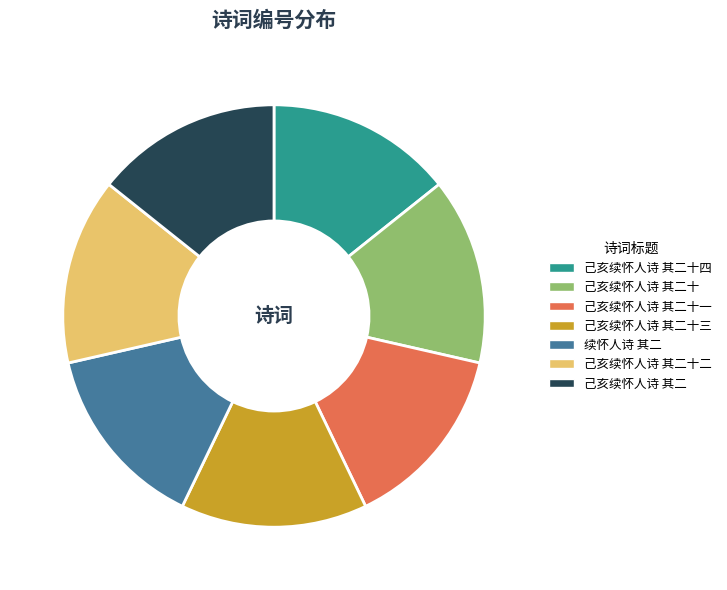

Approximately how many times larger is the value at 续怀人诗 其二 compared to 己亥续怀人诗 其二十三?

1.0